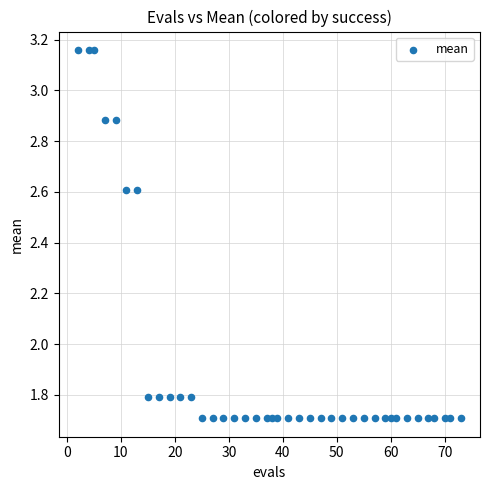

What is the range of X values (max minus min)?

71.0